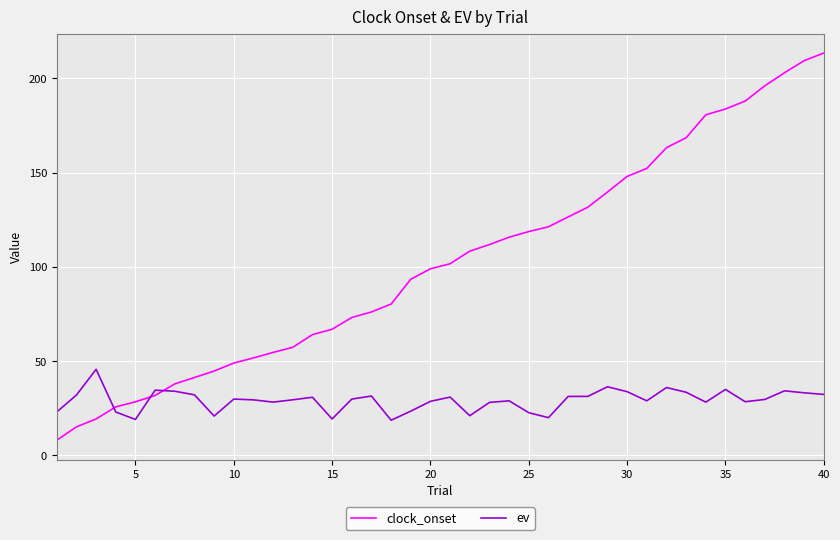

Rank the series by their maximum value, from highest to lowest.

clock_onset, ev